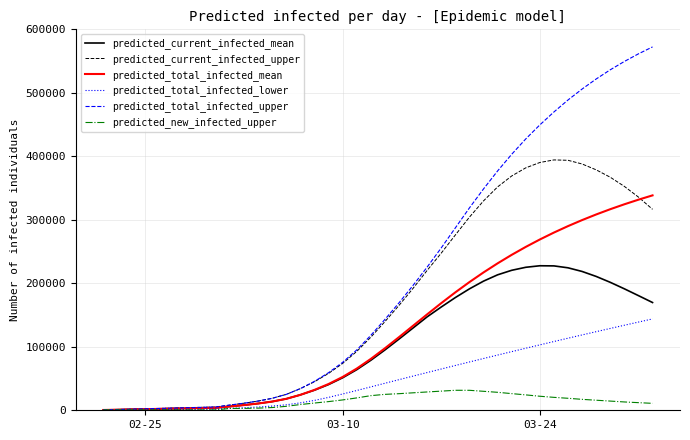

Which series has the widest spread of values?

predicted_total_infected_upper